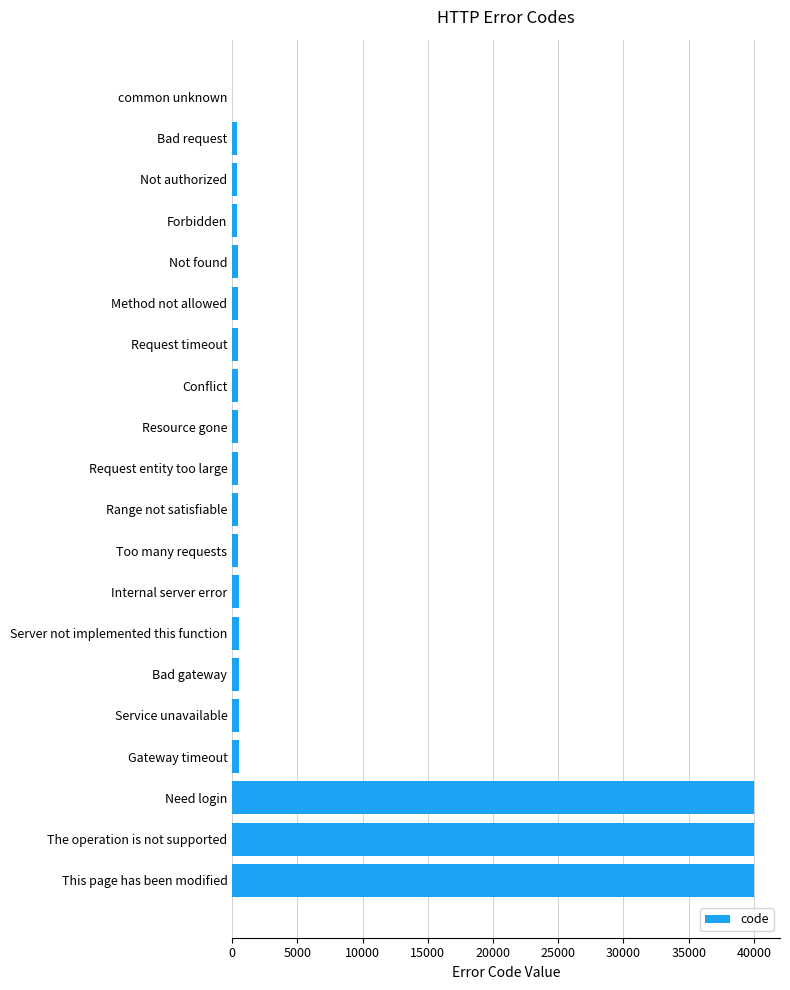

Which has a higher value, Gateway timeout or This page has been modified?

This page has been modified